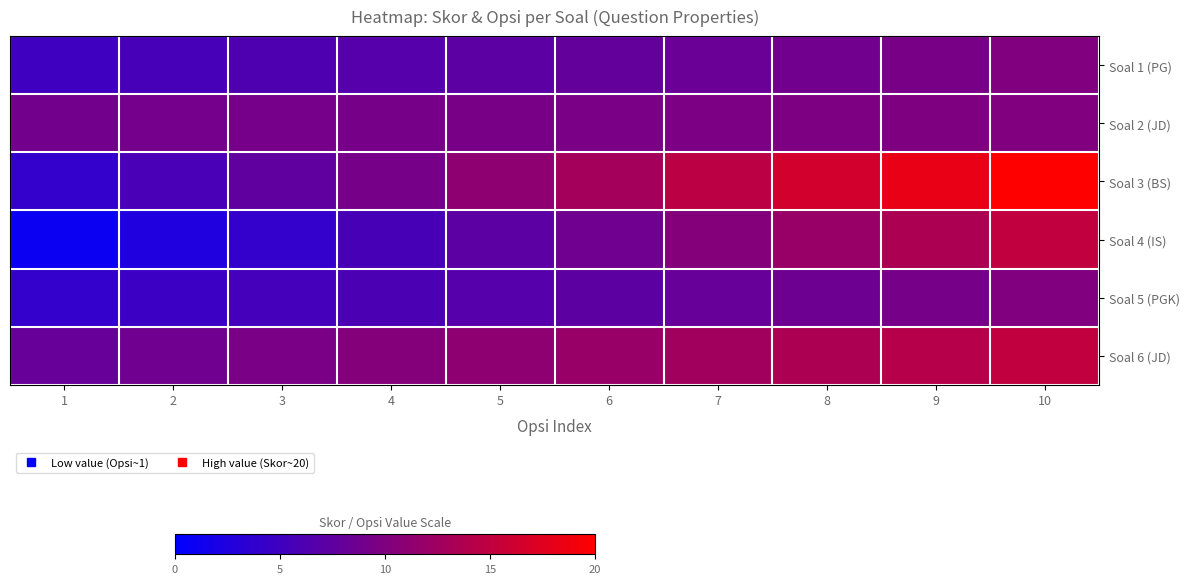

Between 10 and 6, which is larger?

10